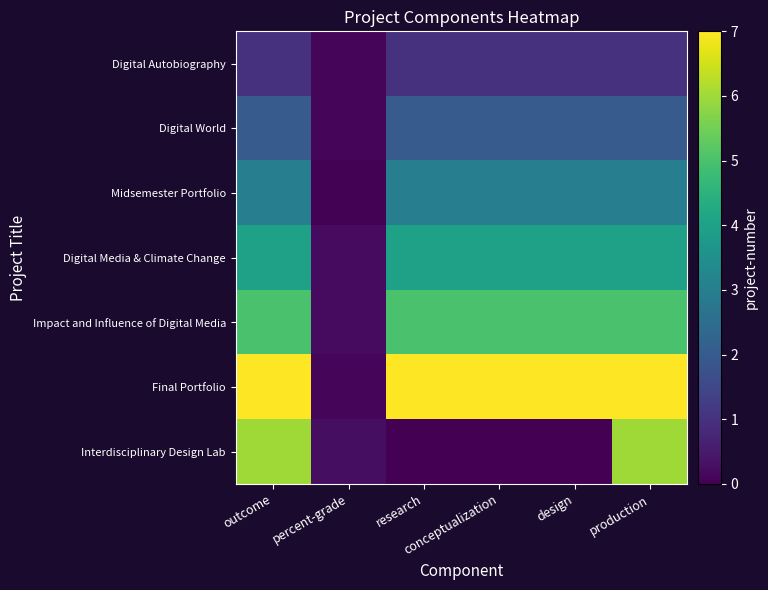

Reading left to right, what are all the values shown in this chart?

Digital Autobiography: outcome=1.0	percent-grade=0.1	research=1.0	conceptualization=1.0	design=1.0	production=1.0
Digital World: outcome=2.0	percent-grade=0.1	research=2.0	conceptualization=2.0	design=2.0	production=2.0
Midsemester Portfolio: outcome=3.0	percent-grade=0.1	research=3.0	conceptualization=3.0	design=3.0	production=3.0
Digital Media & Climate Change: outcome=4.0	percent-grade=0.2	research=4.0	conceptualization=4.0	design=4.0	production=4.0
Impact and Influence of Digital Media: outcome=5.0	percent-grade=0.2	research=5.0	conceptualization=5.0	design=5.0	production=5.0
Final Portfolio: outcome=7.0	percent-grade=0.1	research=7.0	conceptualization=7.0	design=7.0	production=7.0
Interdisciplinary Design Lab: outcome=6.0	percent-grade=0.2	research=0.0	conceptualization=0.0	design=0.0	production=6.0